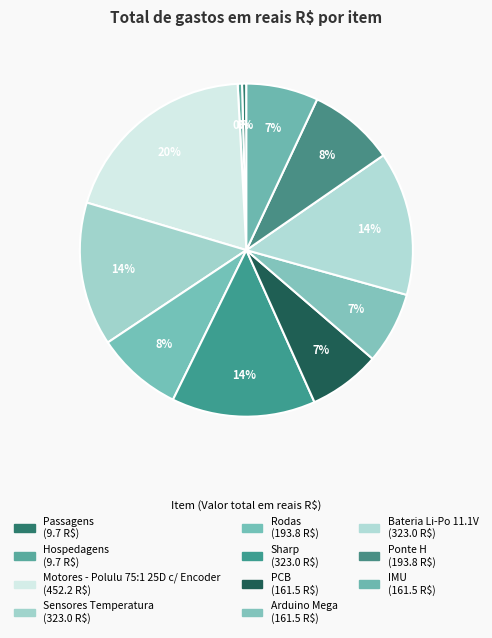

How many segments does this pie chart have?

11